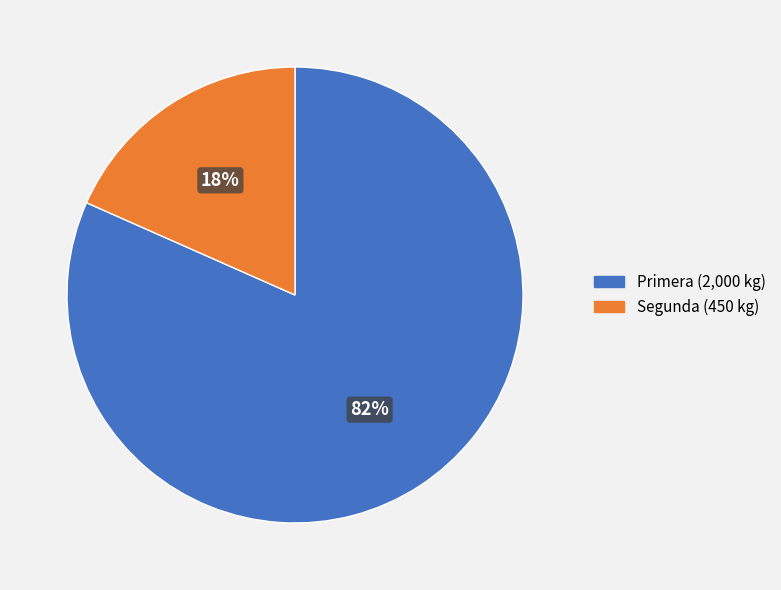

To the nearest percent, what is the combined percentage of Primera and Segunda?

100%